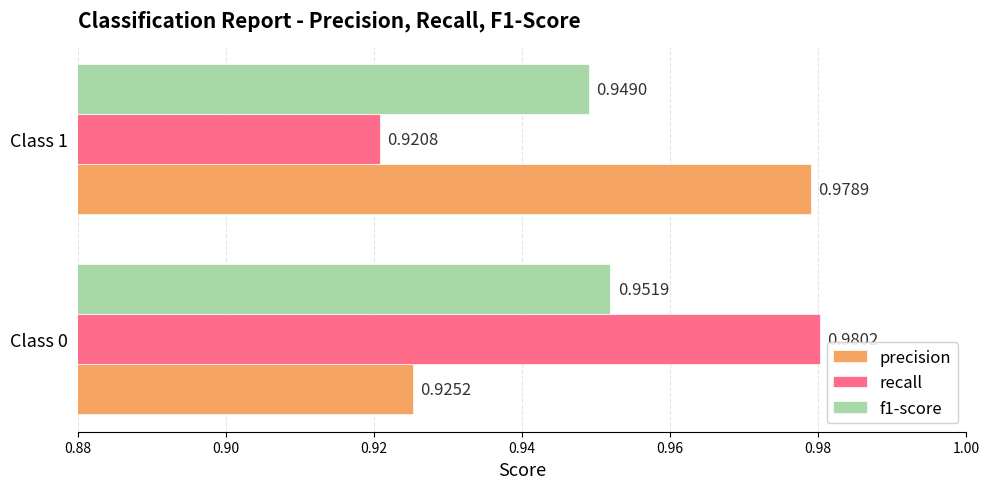

Which series has the widest spread of values?

recall